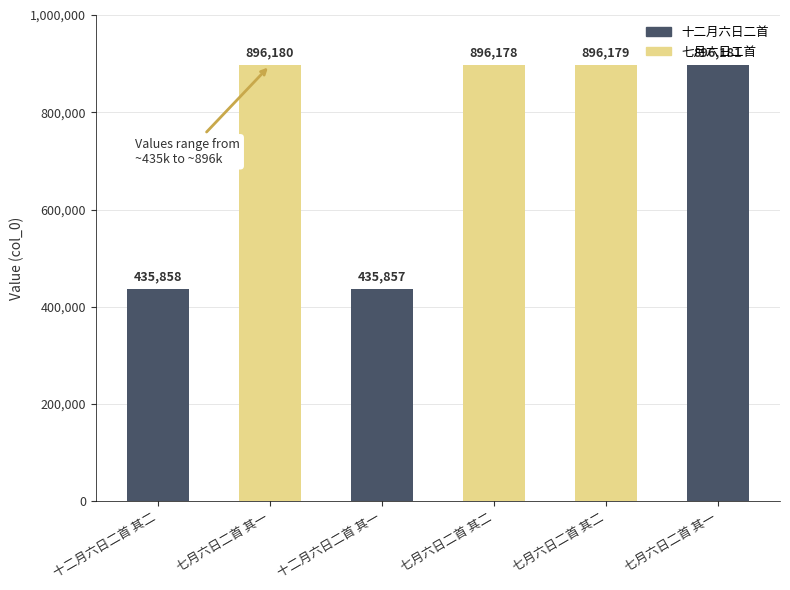

Between 十二月六日二首 其二 and 七月六日二首 其二, which is larger?

七月六日二首 其二